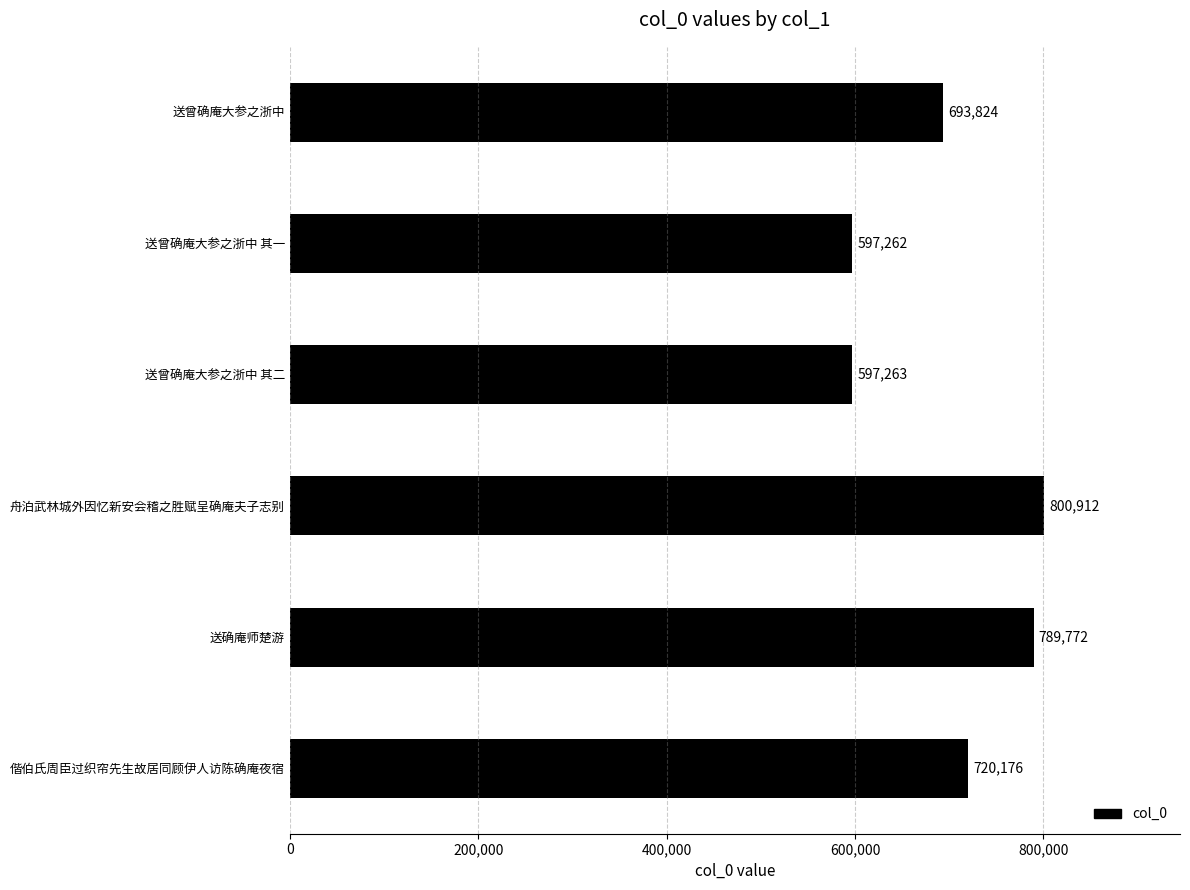

Approximately how many times larger is the value at 送曾确庵大参之浙中 compared to 送确庵师楚游?

0.9